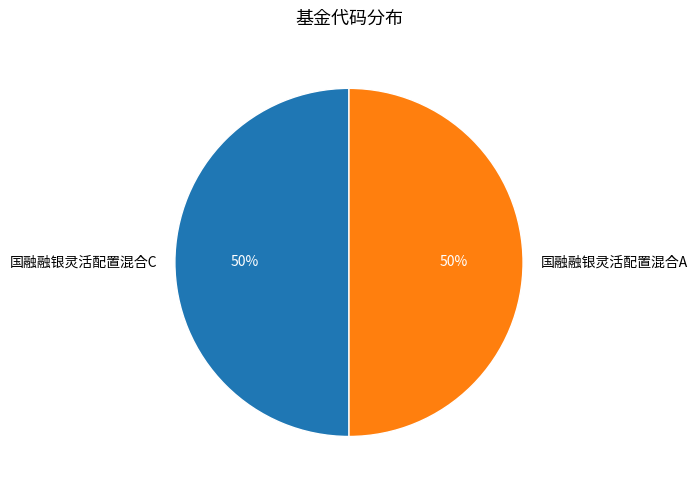

How many segments does this pie chart have?

2